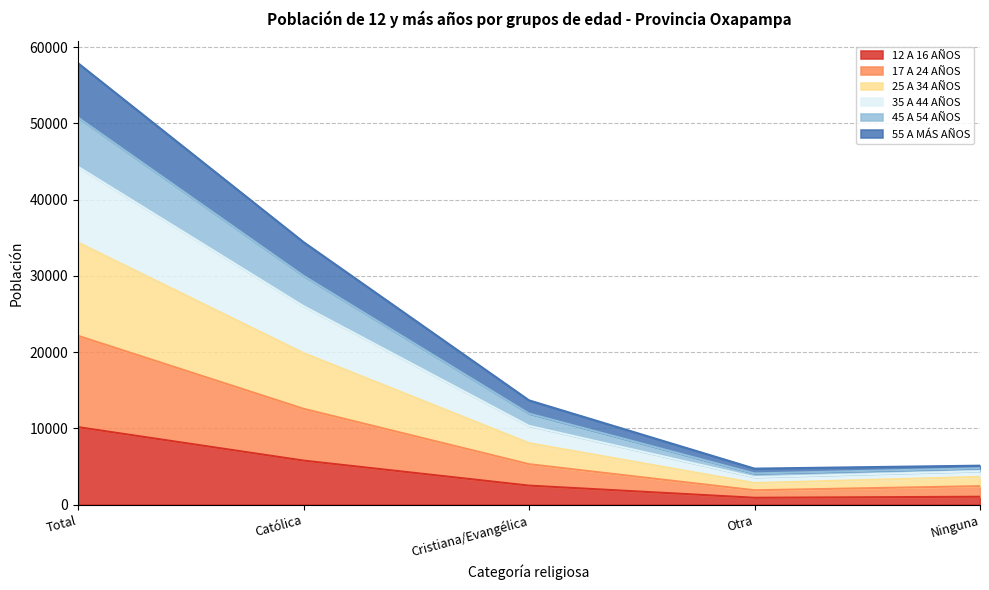

True or false: 17 A 24 AÑOS and 25 A 34 AÑOS intersect in this chart.

False